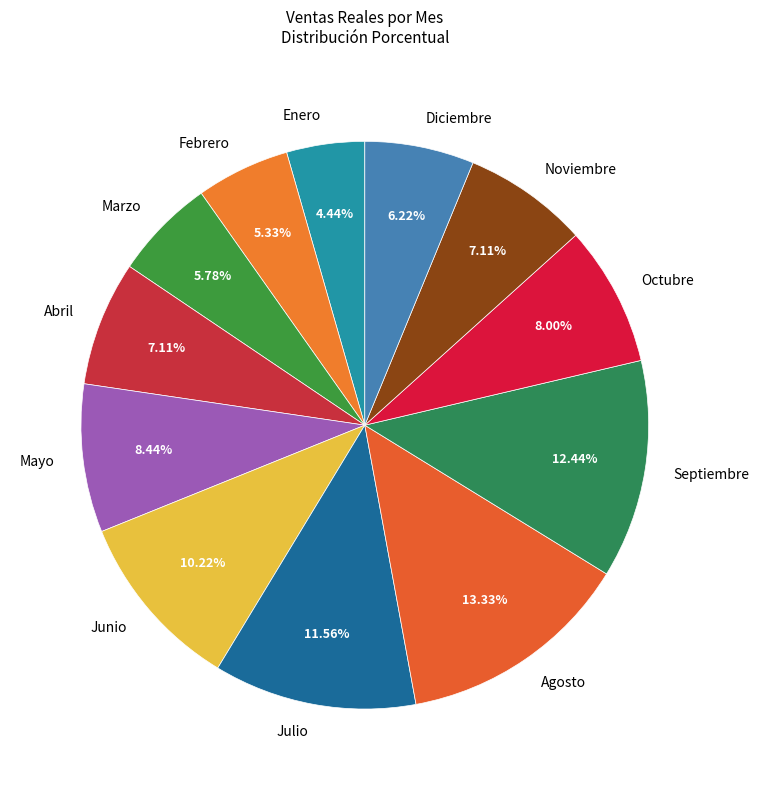

Count the number of slices in the pie.

12